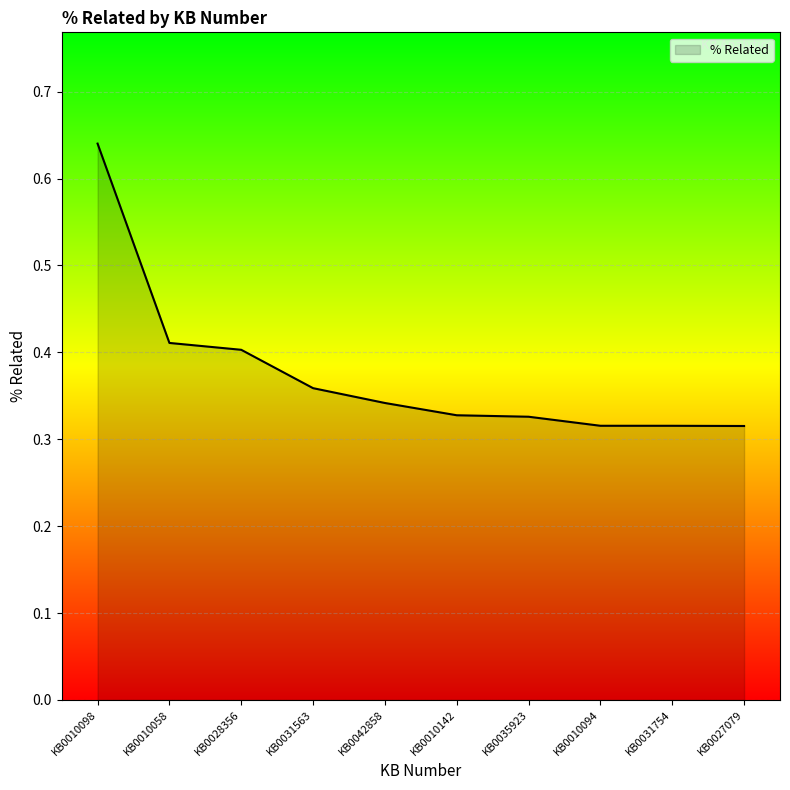

Does the chart display data point markers on the line(s)?

No